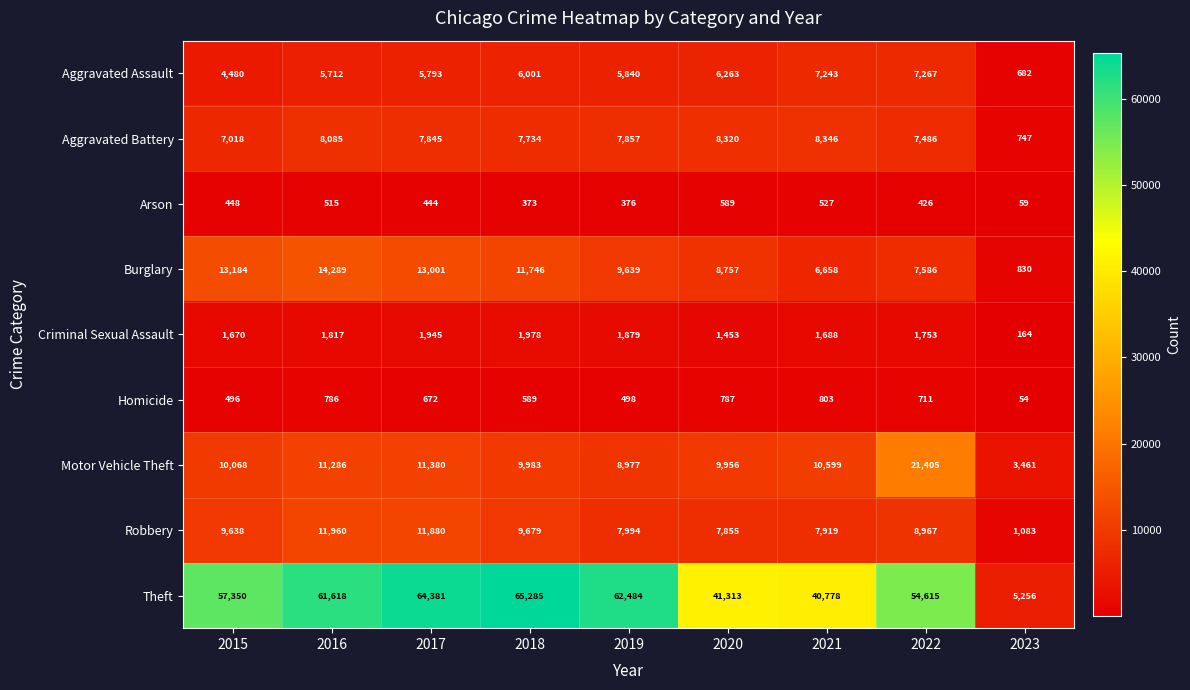

Which category has the highest value across all series?

2018